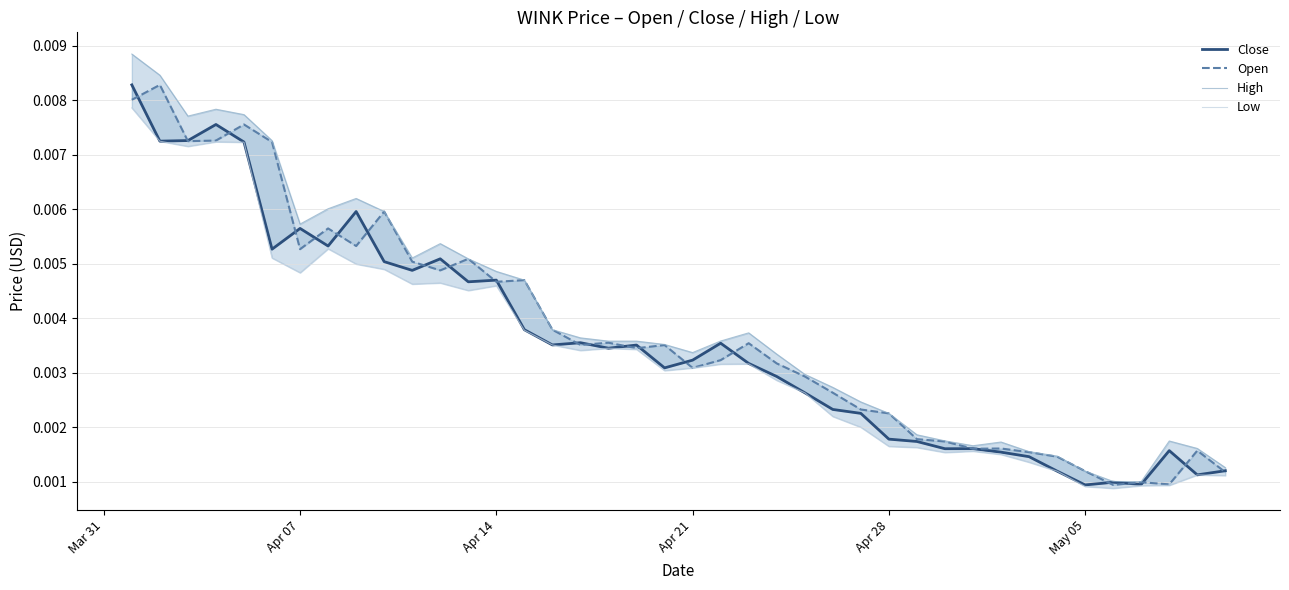

True or false: Low and High intersect in this chart.

False